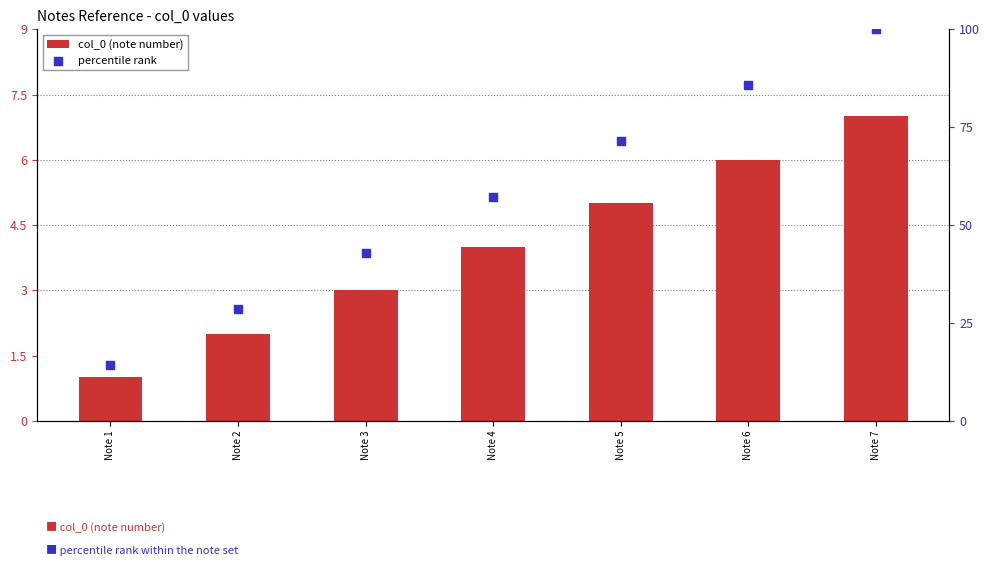

What are all the series names shown in the legend?

col_0 (note number), percentile rank